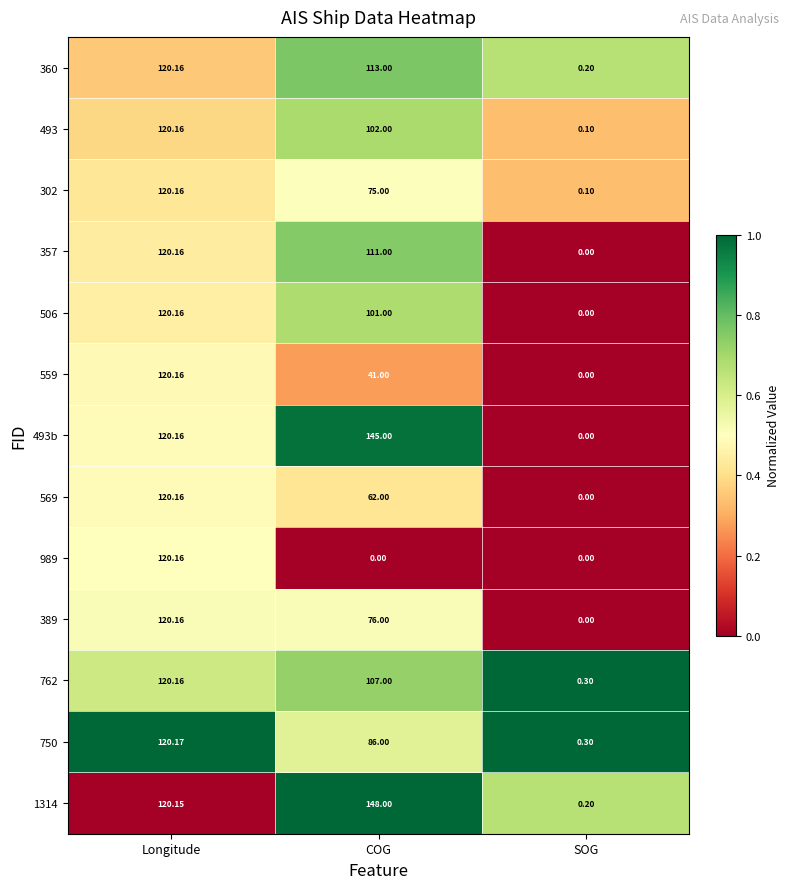

Count the number of categories in the chart.

3